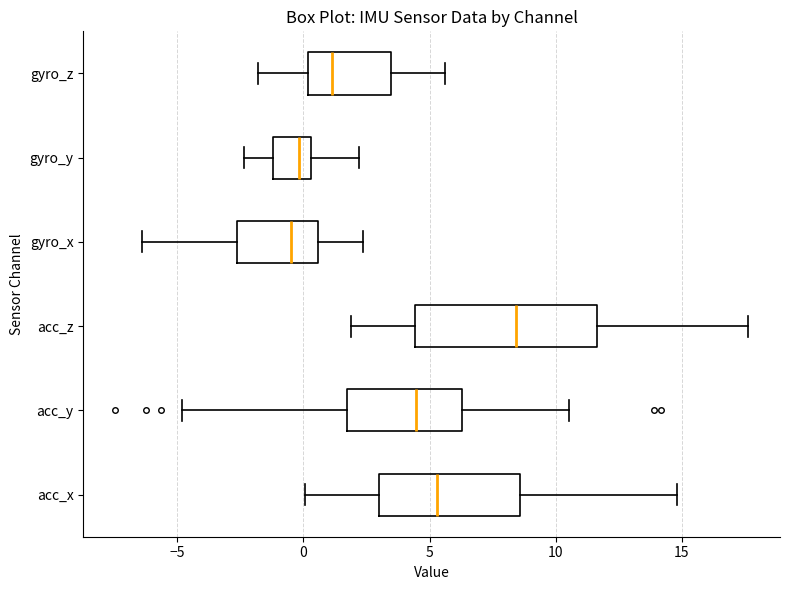

Comparing the boxes themselves (not the whiskers), which one is the widest?

acc_z